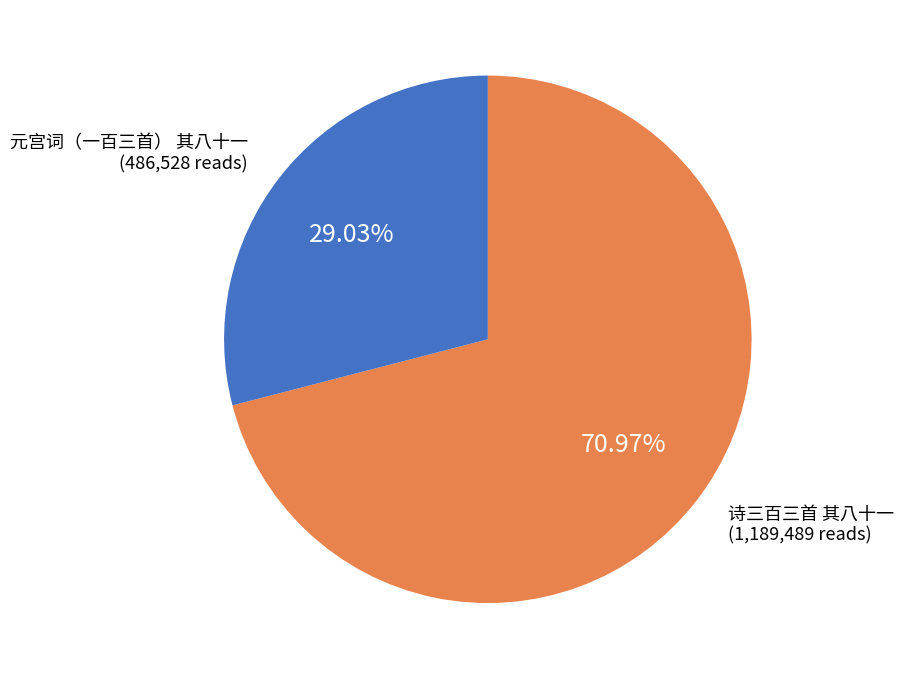

To the nearest percent, what percentage of the pie is 诗三百三首 其八十一?

71%